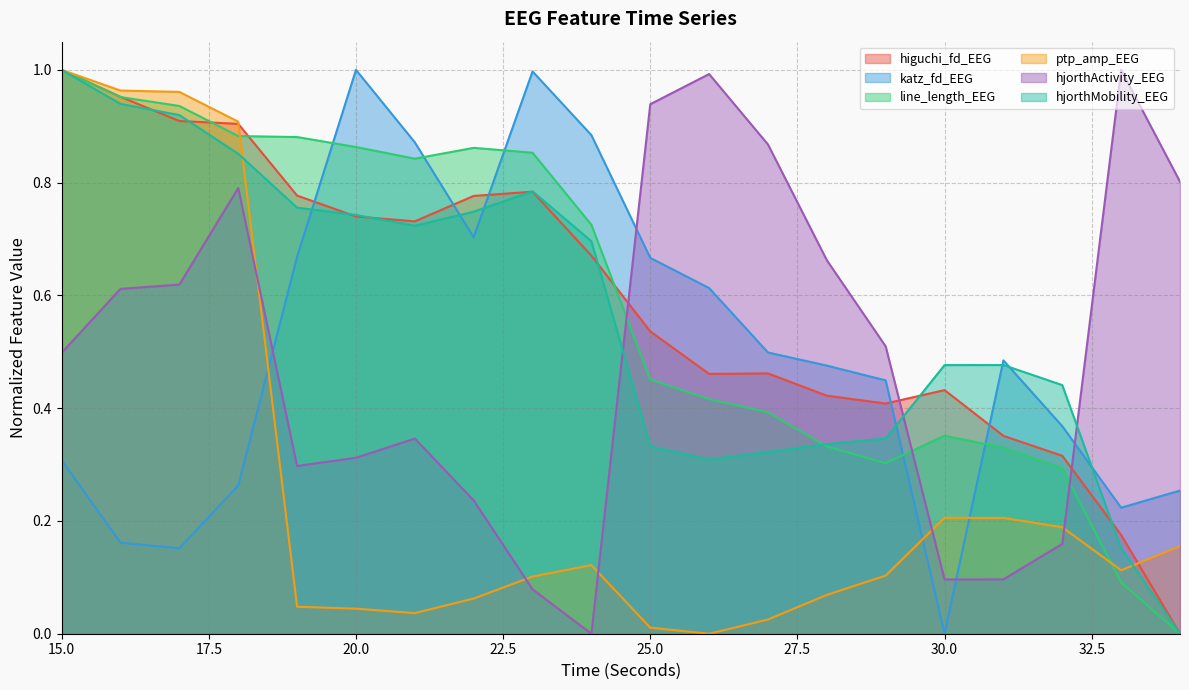

What is the approximate value of katz_fd_EEG at 23?

1.0